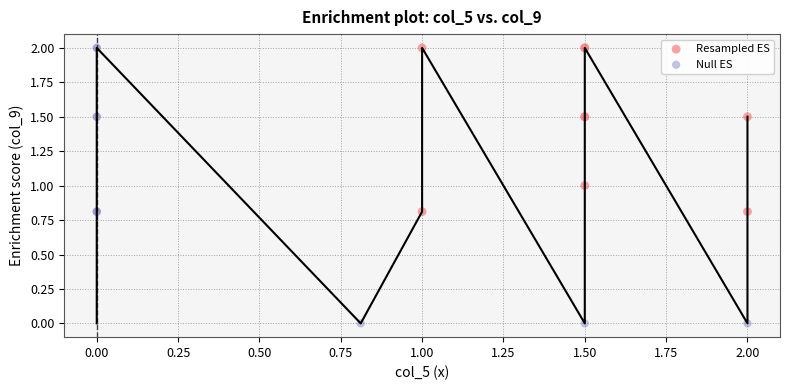

Which series has the widest spread of Y values?

Null ES